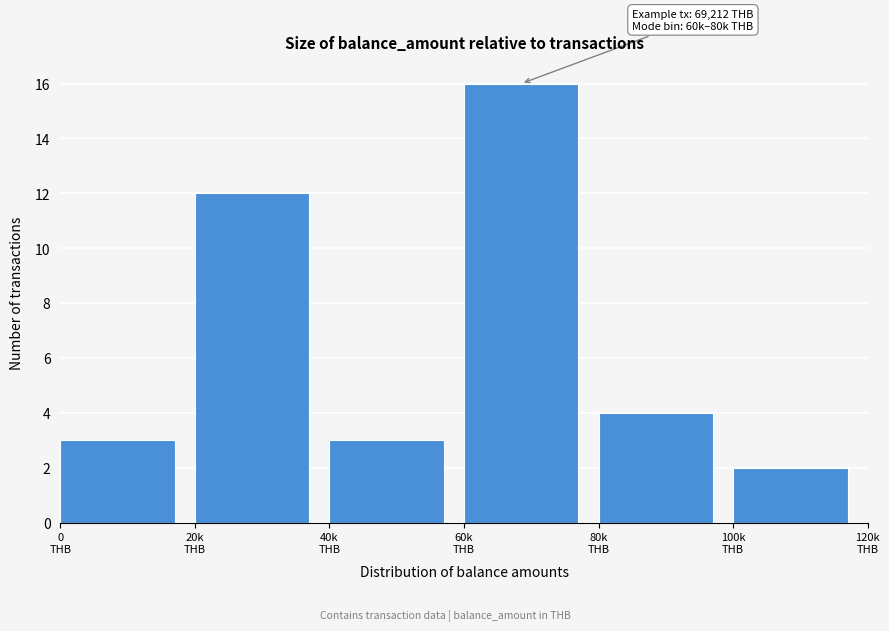

Reading left to right, extract all data points from this chart.

3	12	3	16	4	2